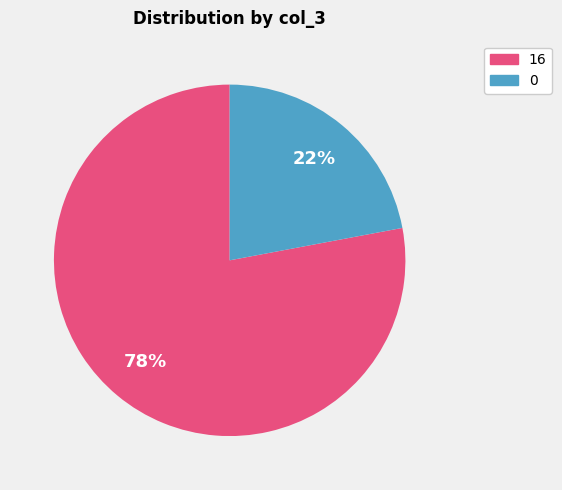

True or false: 0 accounts for 30% of the total.

False